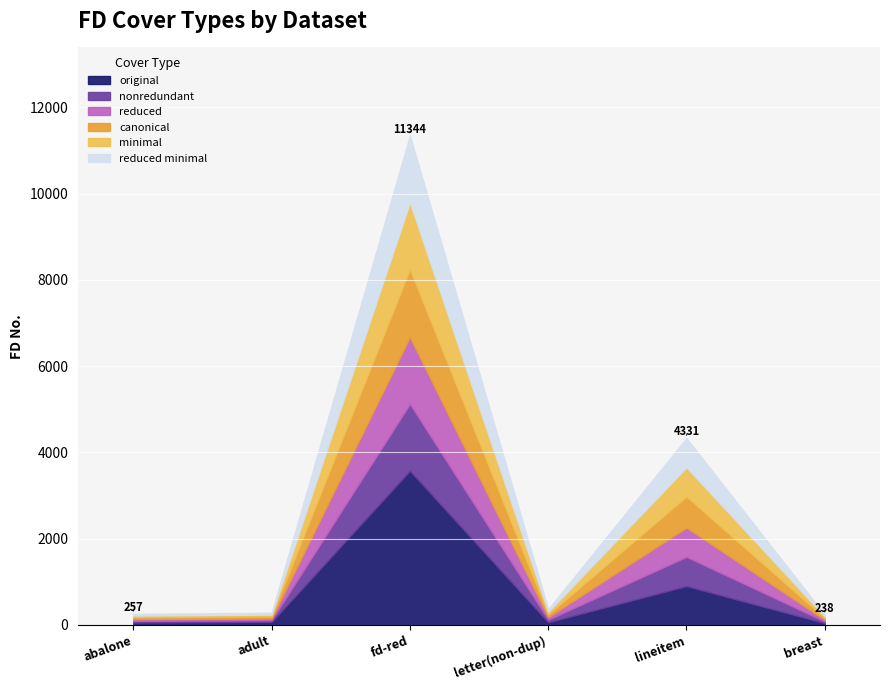

True or false: reduced has a value of 1113 at lineitem.

False